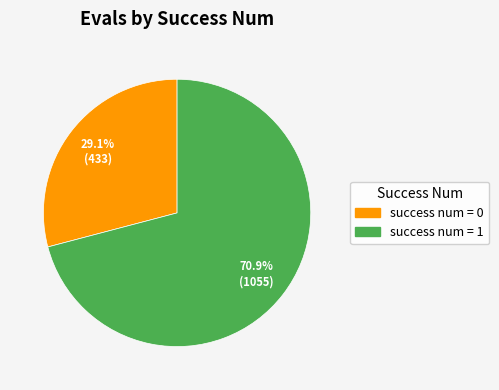

Is there any slice that represents more than half of the pie?

Yes